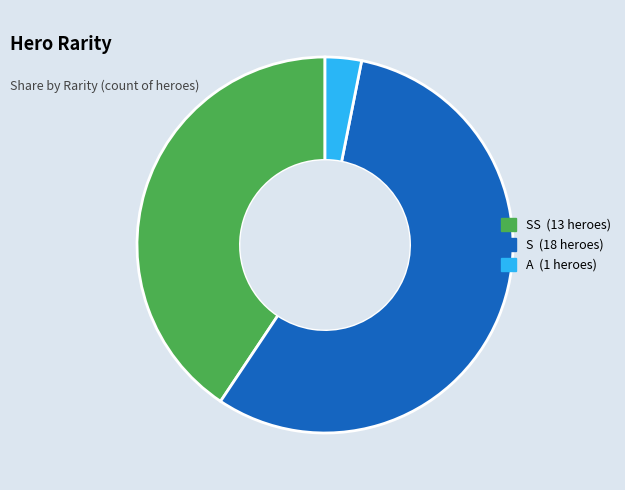

Is there any slice that represents more than half of the pie?

Yes